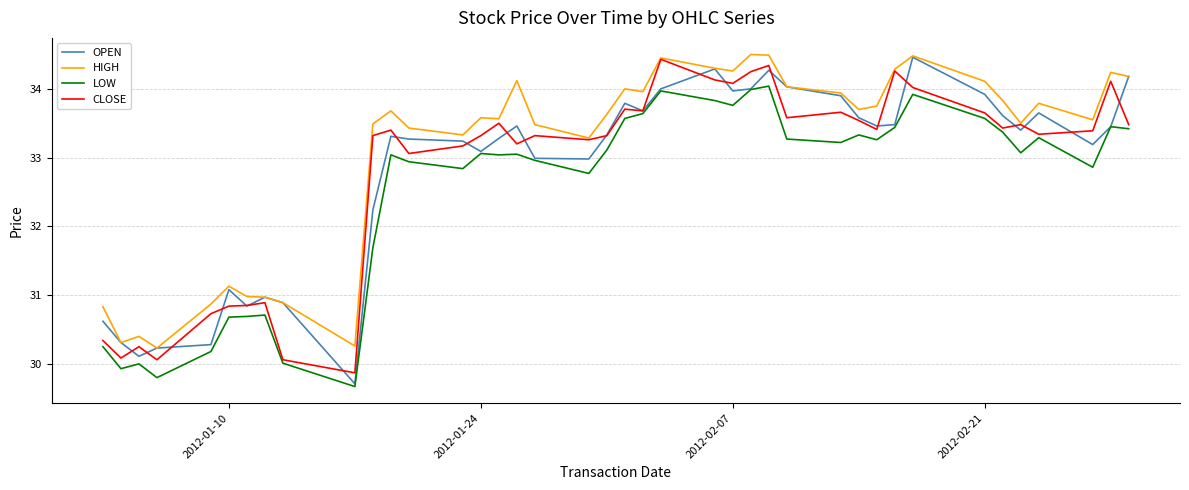

How many lines are shown in the chart?

4